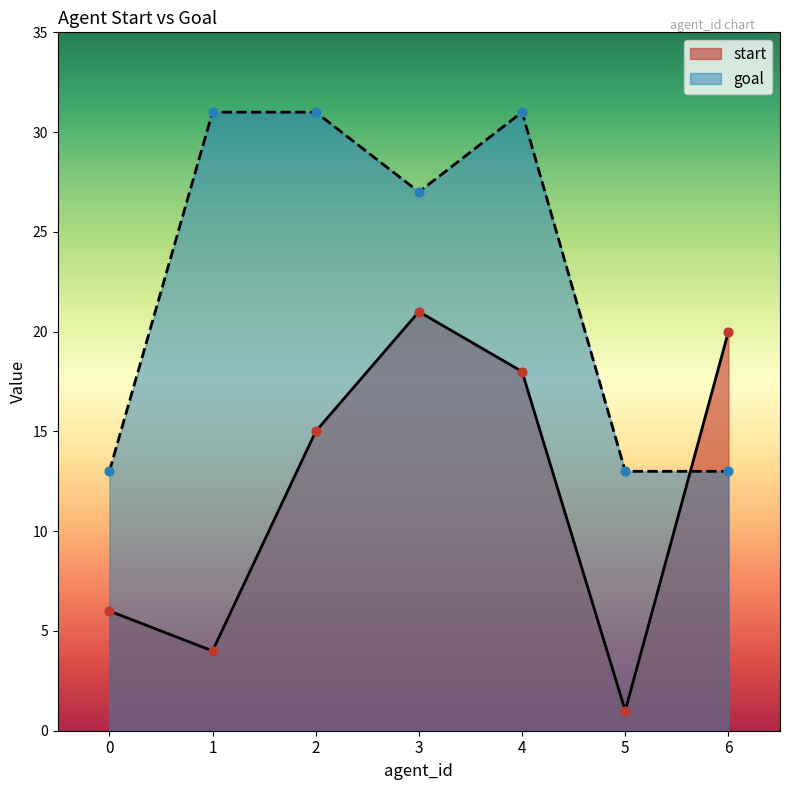

Which series reaches the minimum Y coordinate?

start